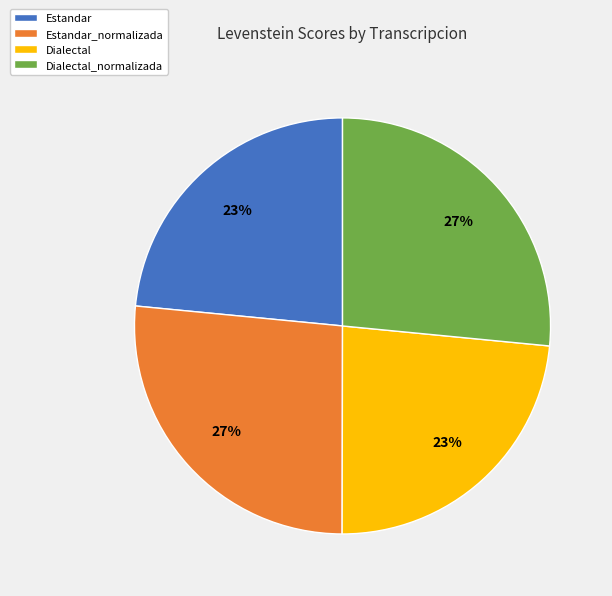

Do Dialectal and Estandar together represent more than half of the pie?

No